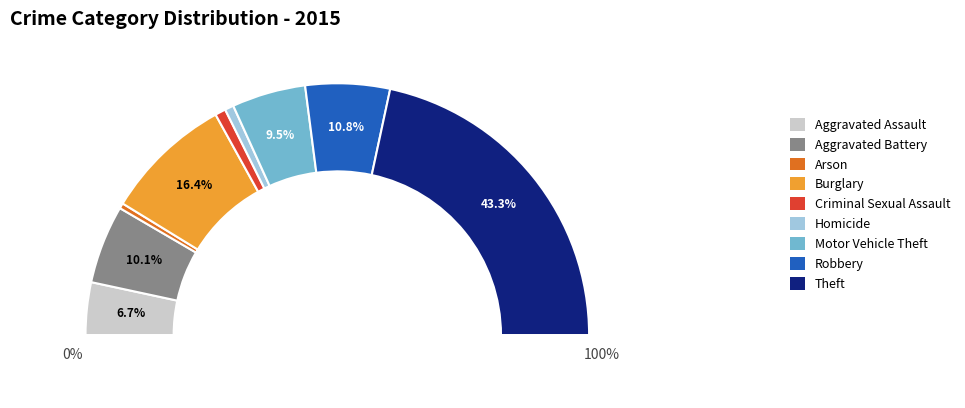

Rank the categories by value from lowest to highest.

Arson, Homicide, Criminal Sexual Assault, Aggravated Assault, Motor Vehicle Theft, Aggravated Battery, Robbery, Burglary, Theft